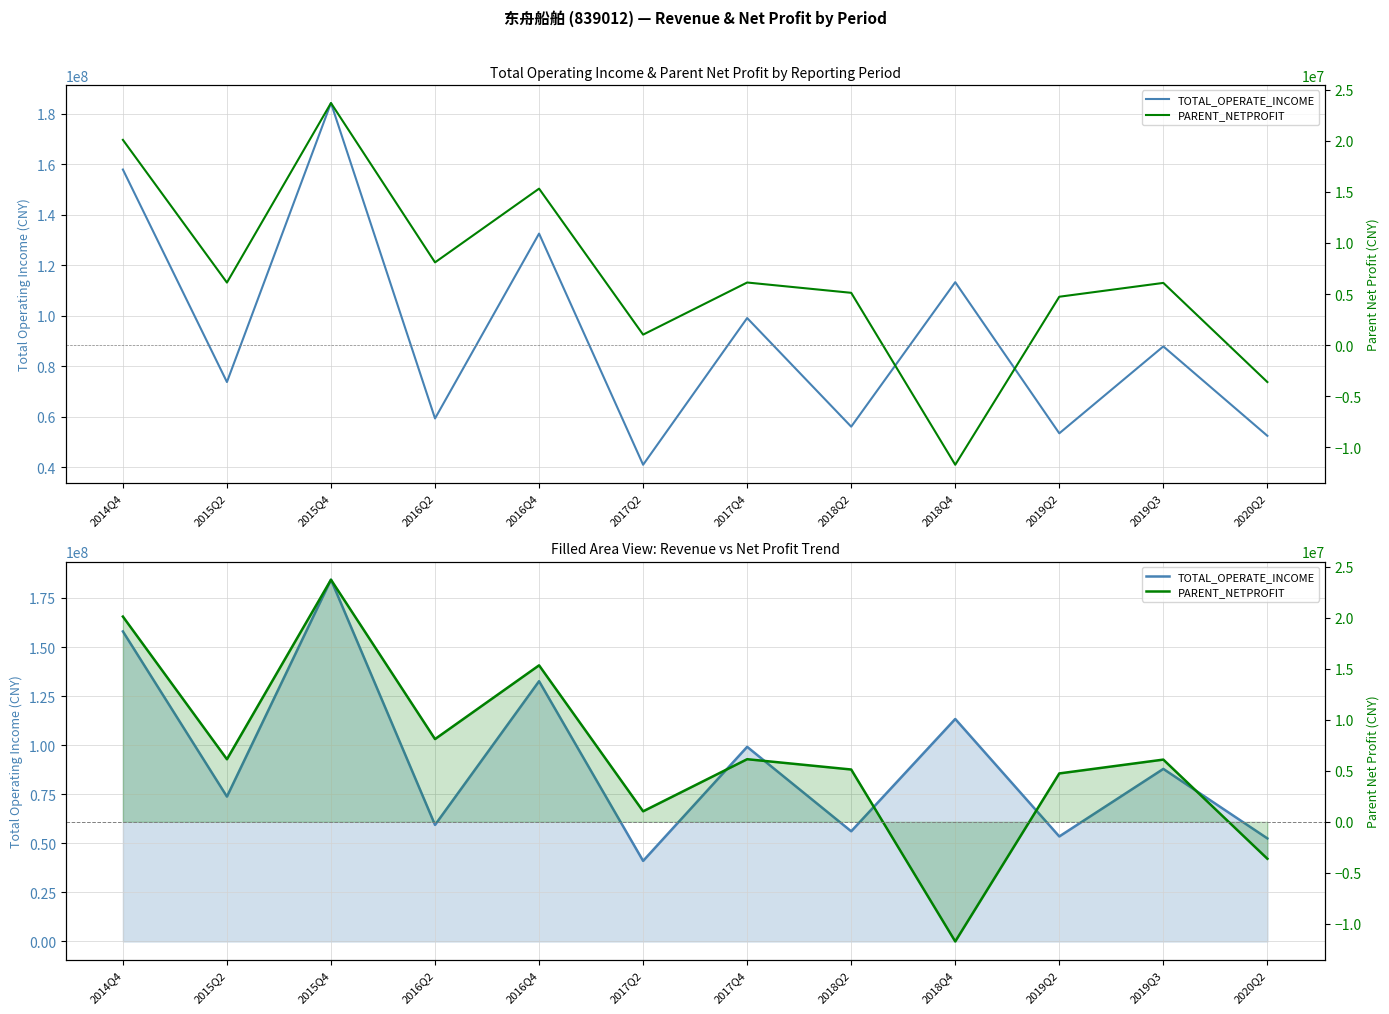

How many interior local peaks does the PARENT_NETPROFIT series have?

4